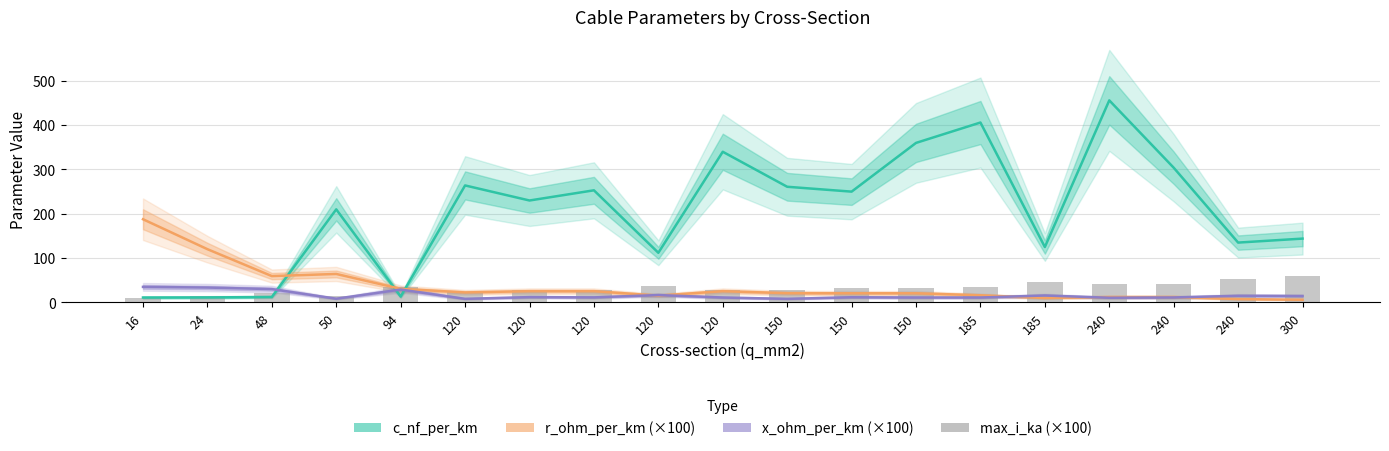

Which category has the lowest value across all series?

300